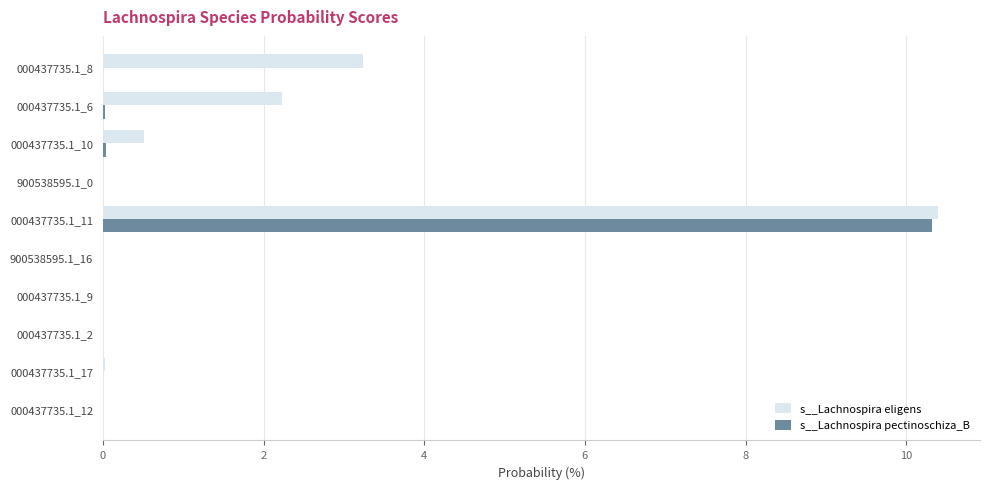

At which label is s__Lachnospira eligens closest to 5?

000437735.1_8